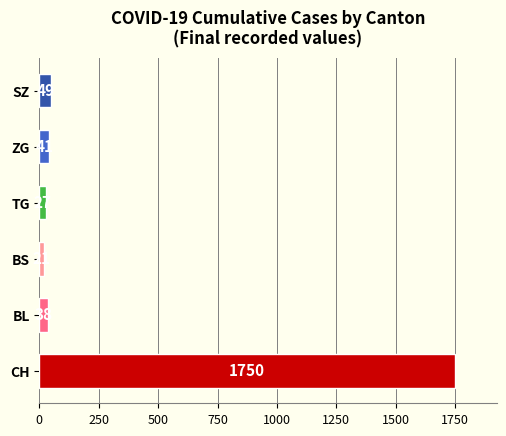

What is the sum of the values at TG and BS?

48